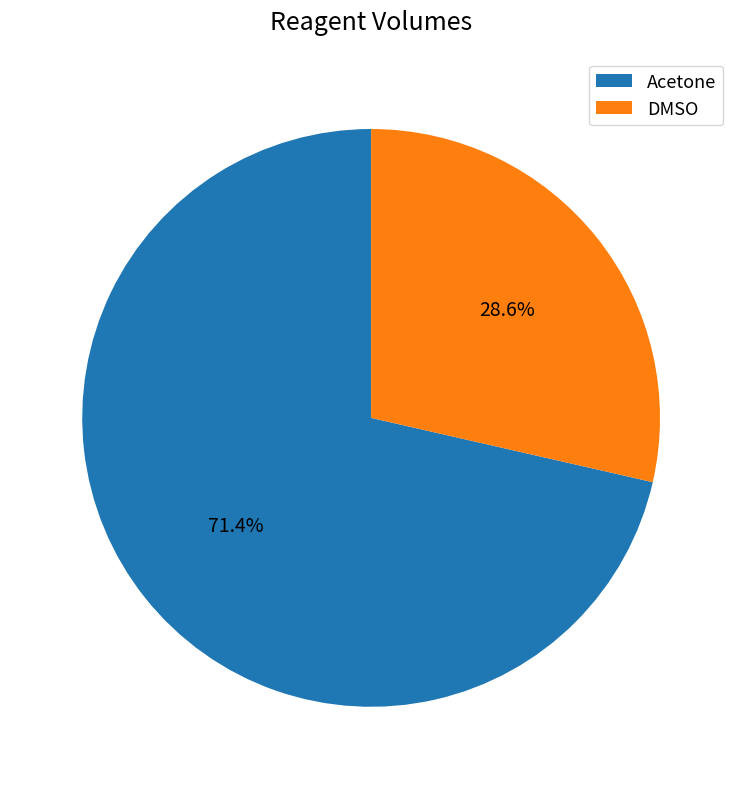

Between Acetone and DMSO, which is larger?

Acetone